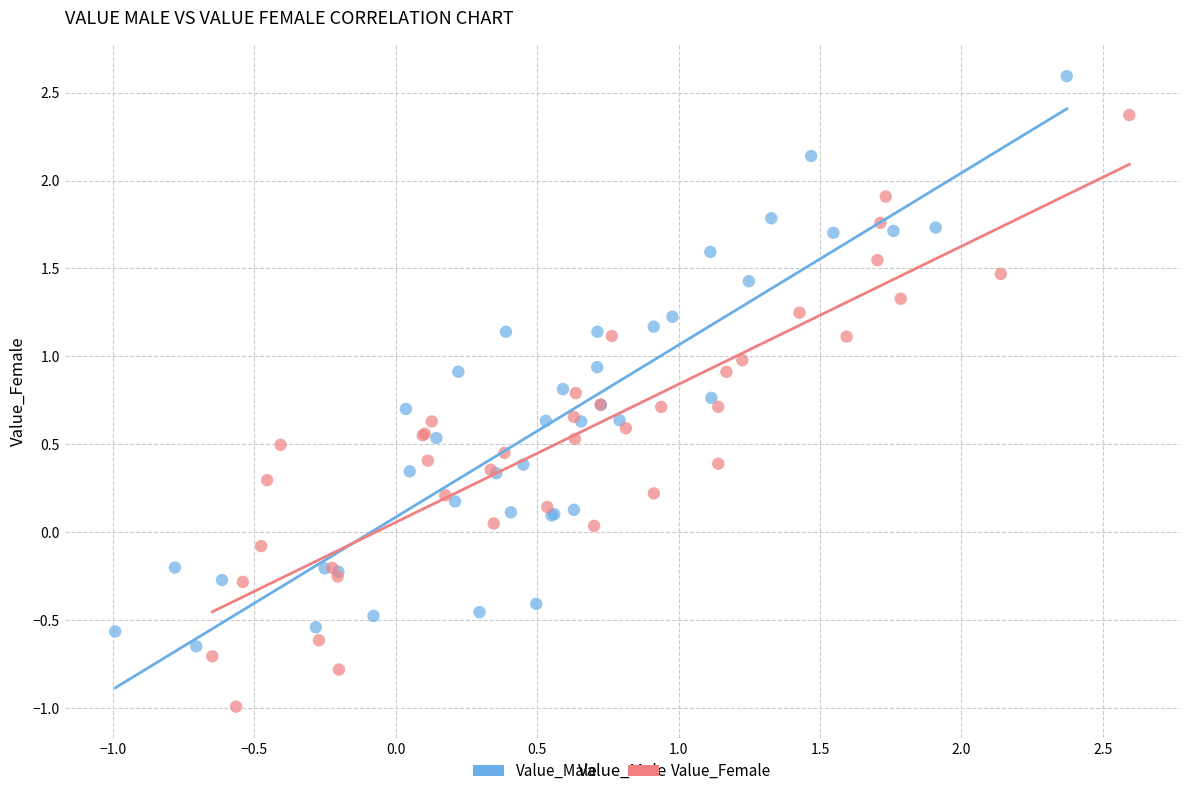

Which series reaches the minimum Y coordinate?

Value_Female